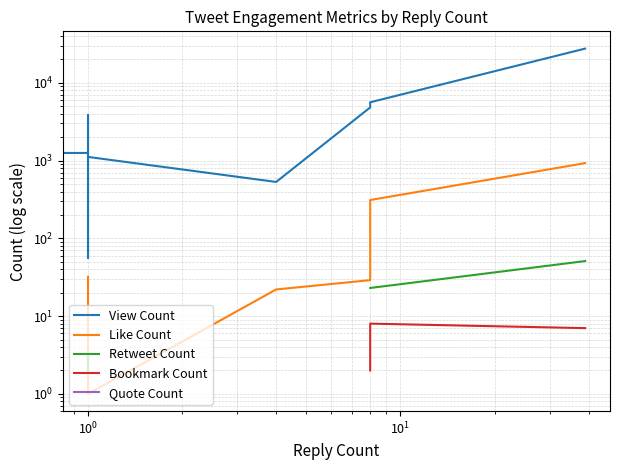

Is this an area chart (filled region under the line)?

No